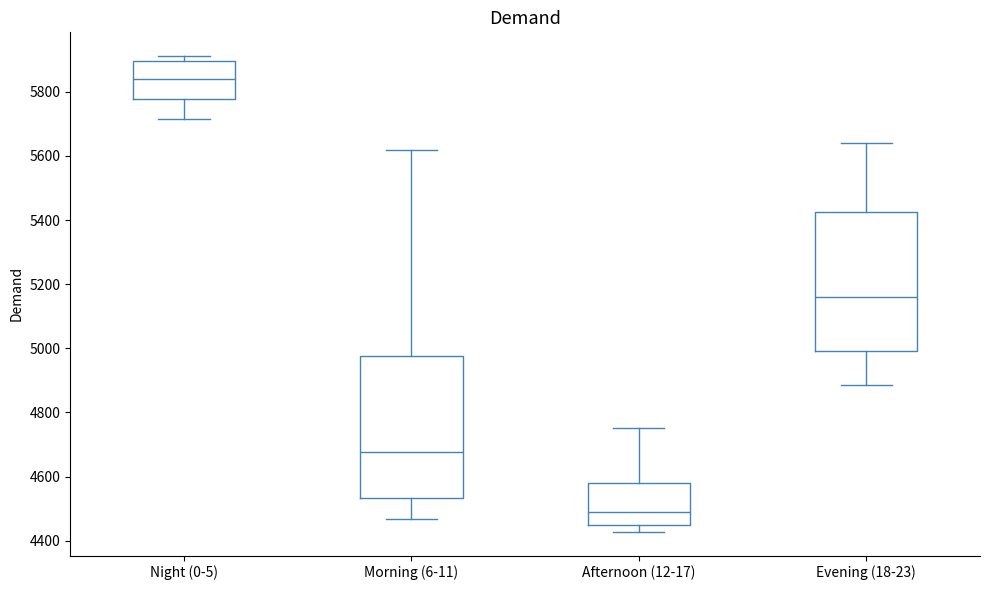

Reading left to right, transcribe this box plot: for each box, give where its median line is, the range the box spans, and where its two whiskers end, as read against the y-axis. The values are not printed on the chart, so give them approximately, as read against the axis.

Night (0-5): median 5840, box 5780 to 5900, whiskers 5720 to 5920
Morning (6-11): median 4680, box 4540 to 4980, whiskers 4460 to 5620
Afternoon (12-17): median 4480, box 4440 to 4580, whiskers 4420 to 4760
Evening (18-23): median 5160, box 5000 to 5420, whiskers 4880 to 5640